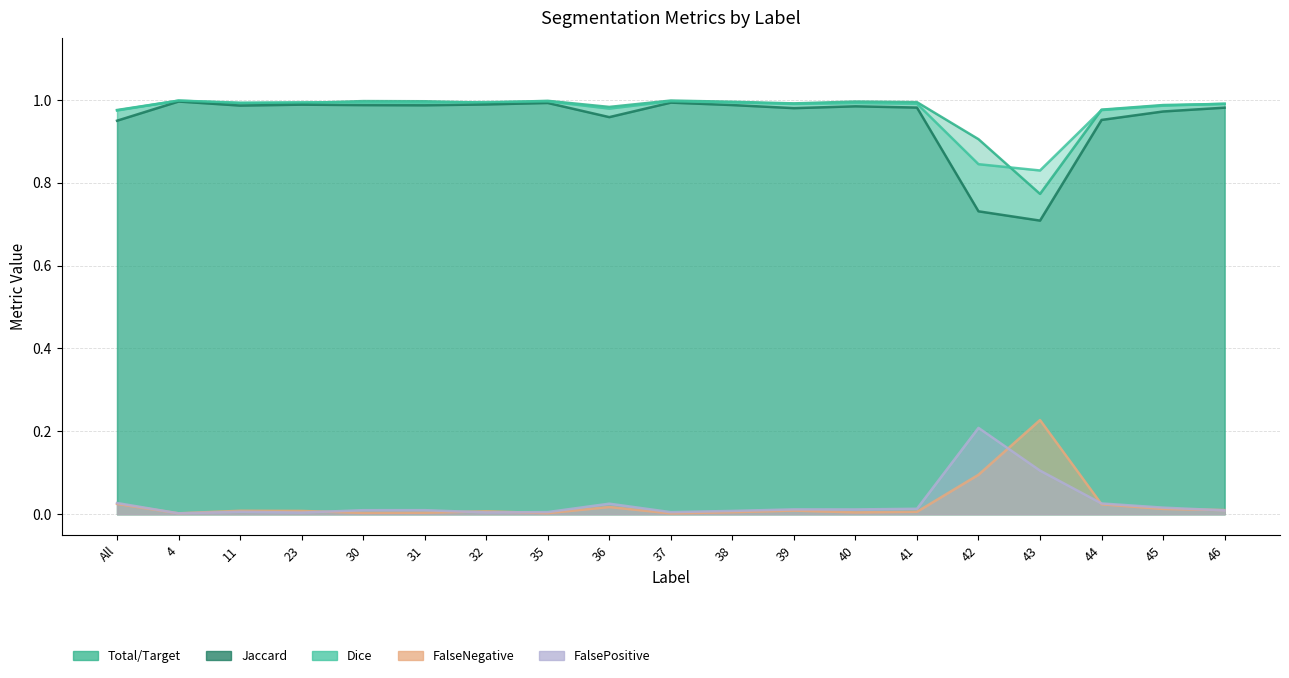

What is the value of the Jaccard point at the 19th from the left?

1.0